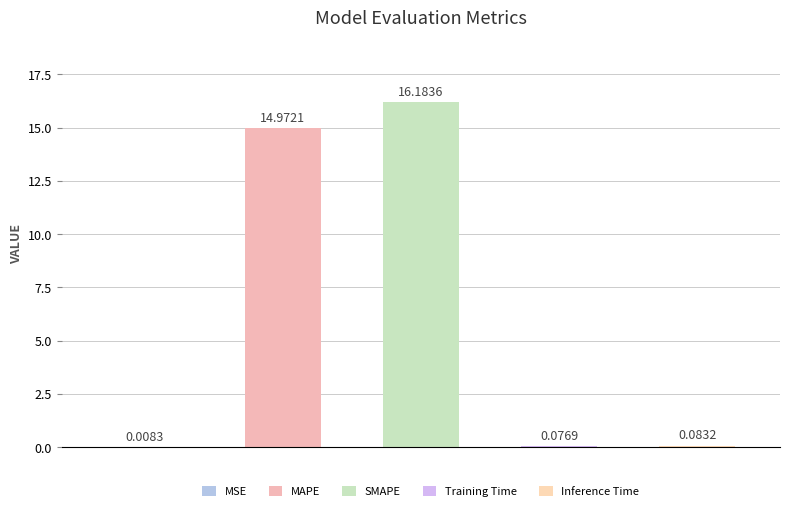

What is the sum of all values?

31.3